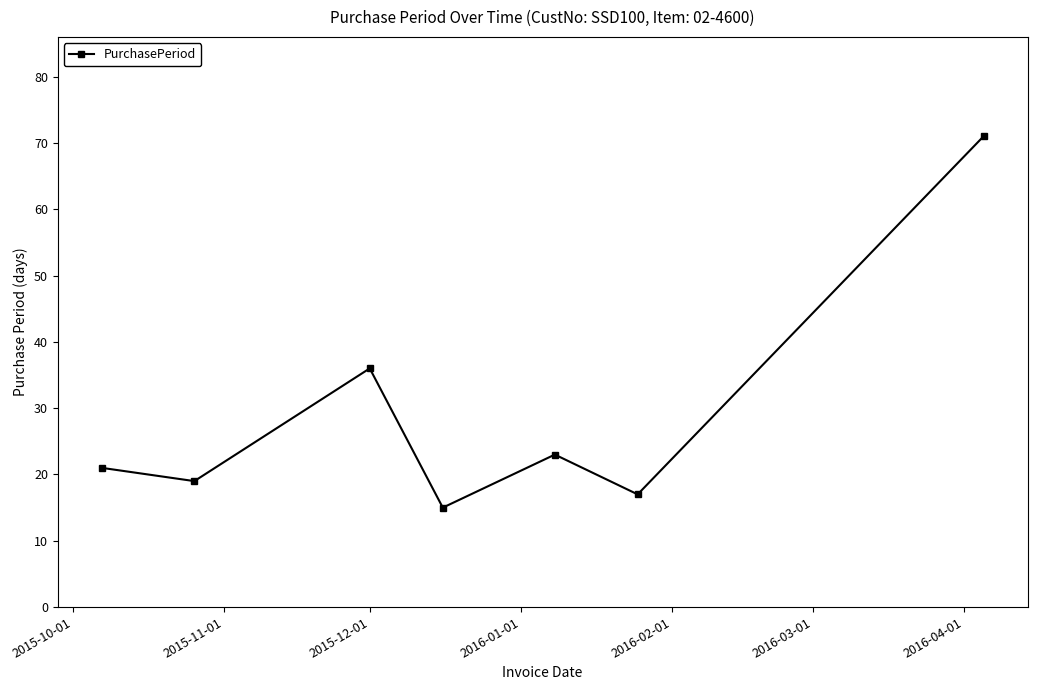

How many points are lower than both their immediate neighbors (excluding endpoints)?

3